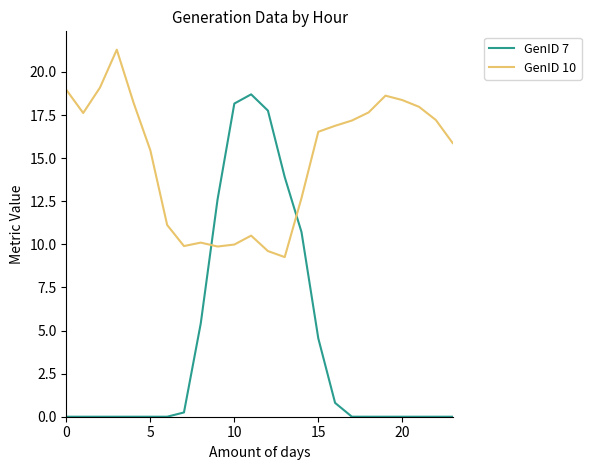

Which series has the widest spread of values?

GenID 7